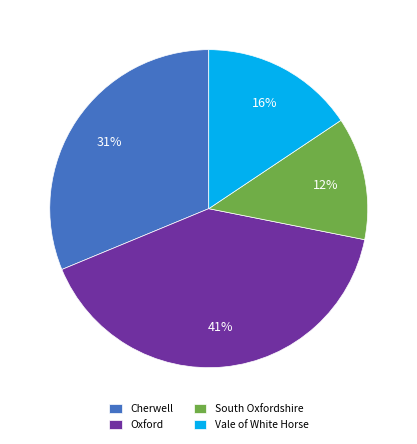

Which slice is the largest?

Oxford